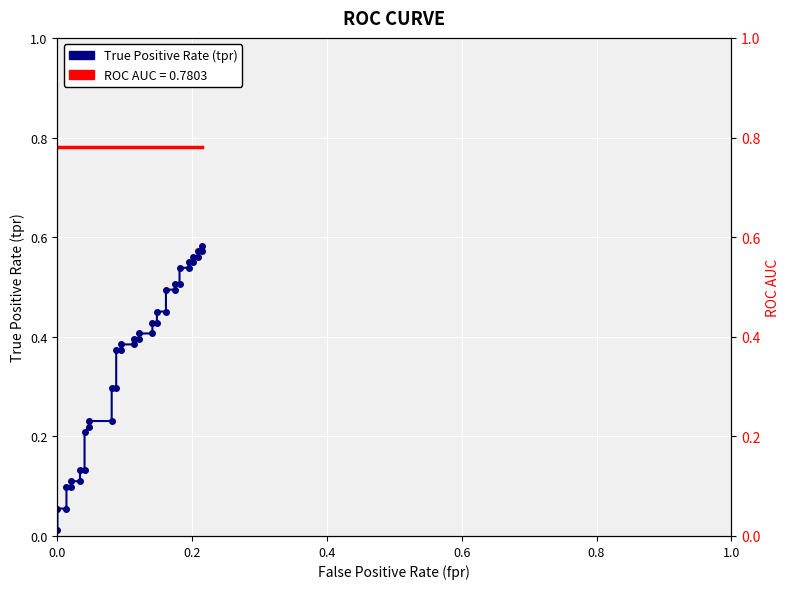

Is it true that roc_auc equals 1.3 at 0.4?

False